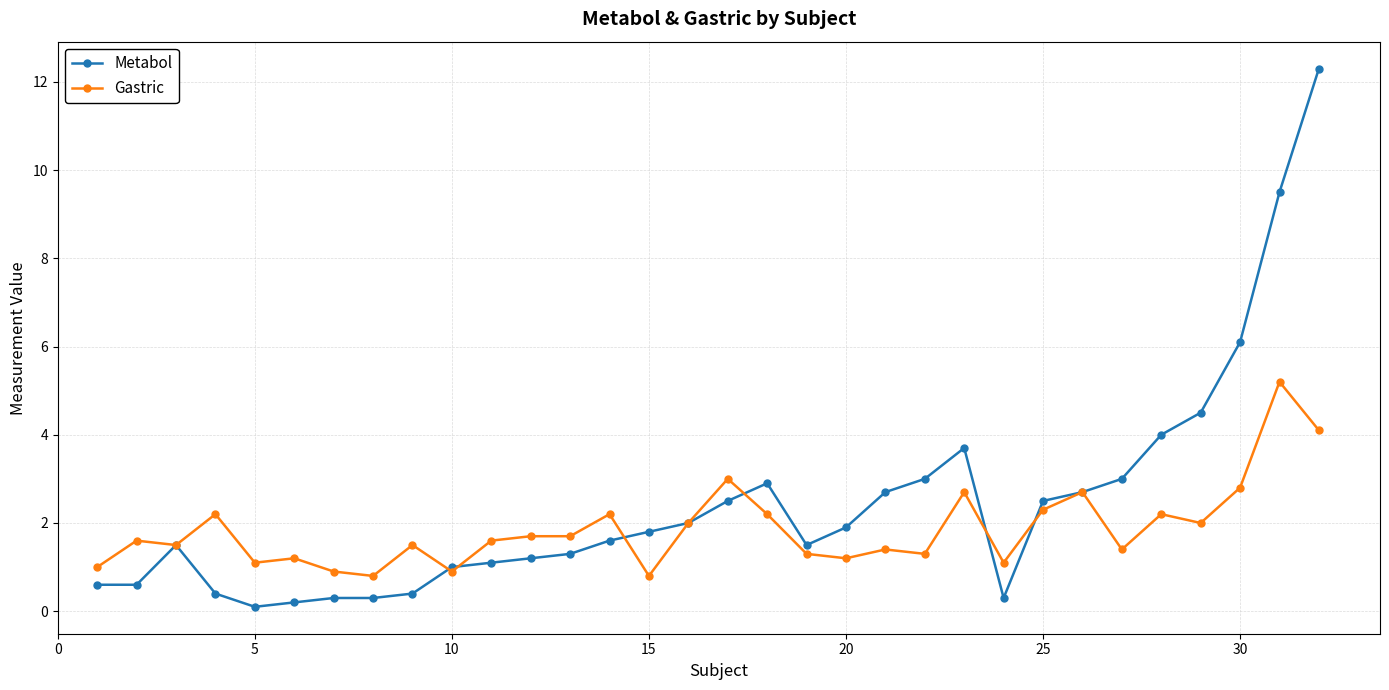

How many series are shown in this chart?

2